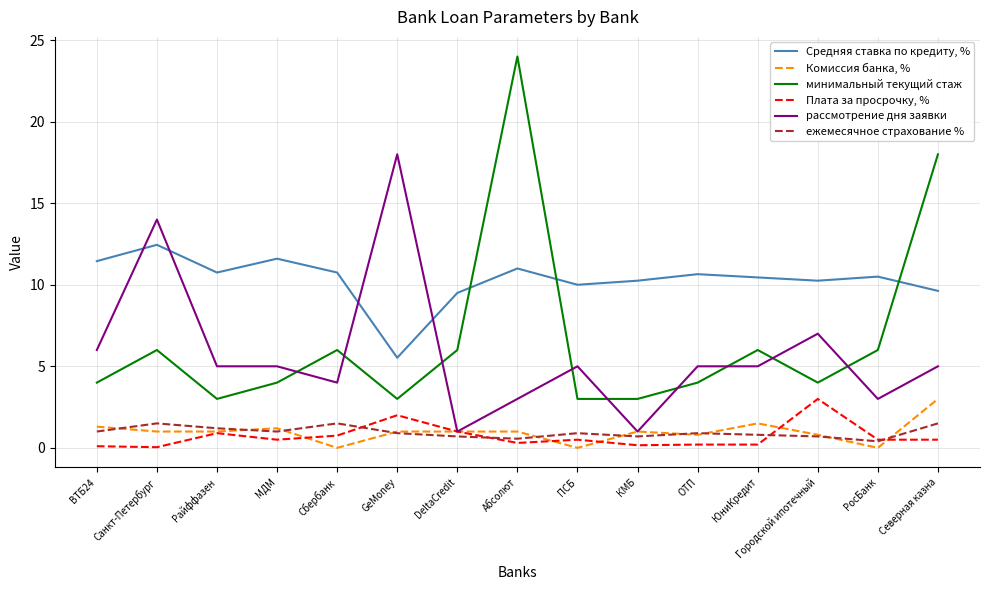

What is the highest value of the Комиссия банка, % series?

3.0